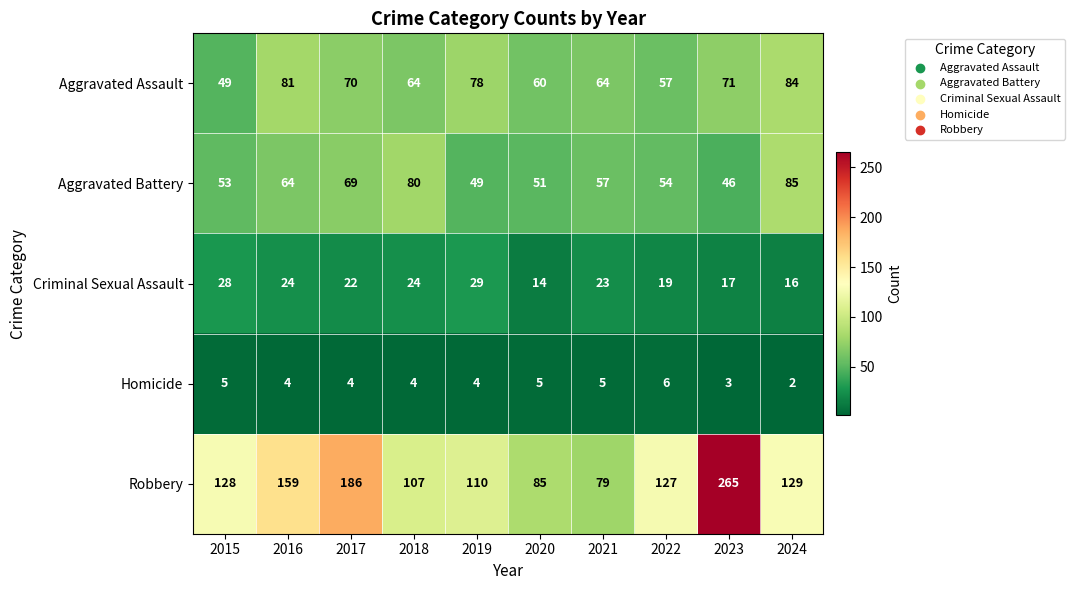

Which label corresponds to the largest value in the chart?

2023